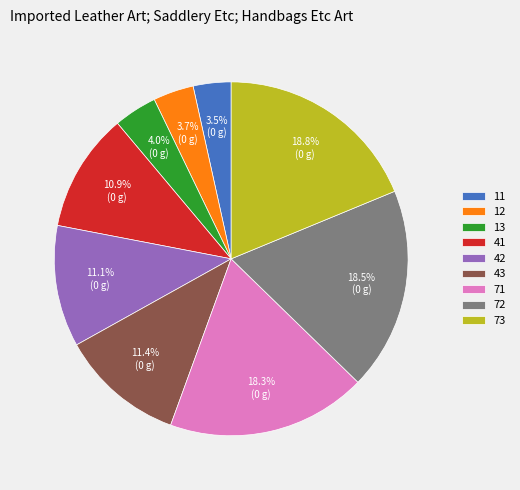

Does 11 represent more than half of the total?

No